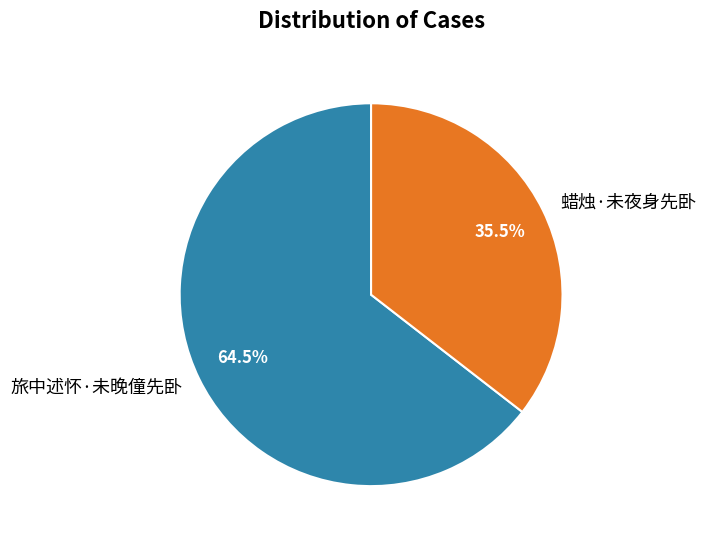

Is it true that 旅中述怀·未晚僮先卧 is 70% of the pie?

False